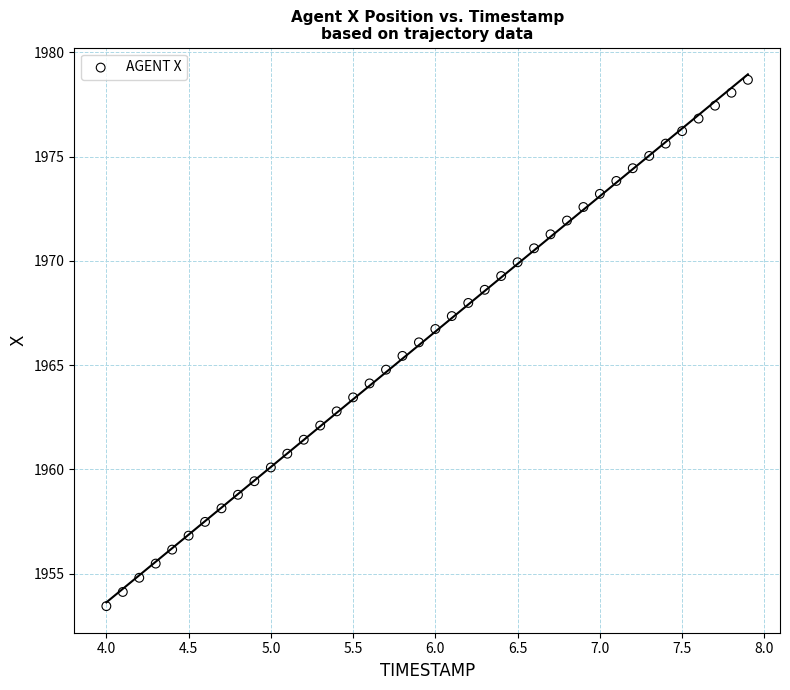

What is the range of X values (max minus min)?

3.9